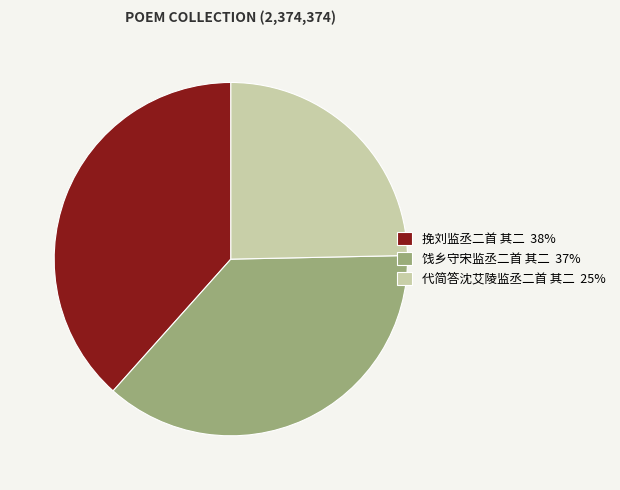

Approximately how many times larger is the value at 代简答沈艾陵监丞二首 其二 25% compared to 挽刘监丞二首 其二 38%?

0.6